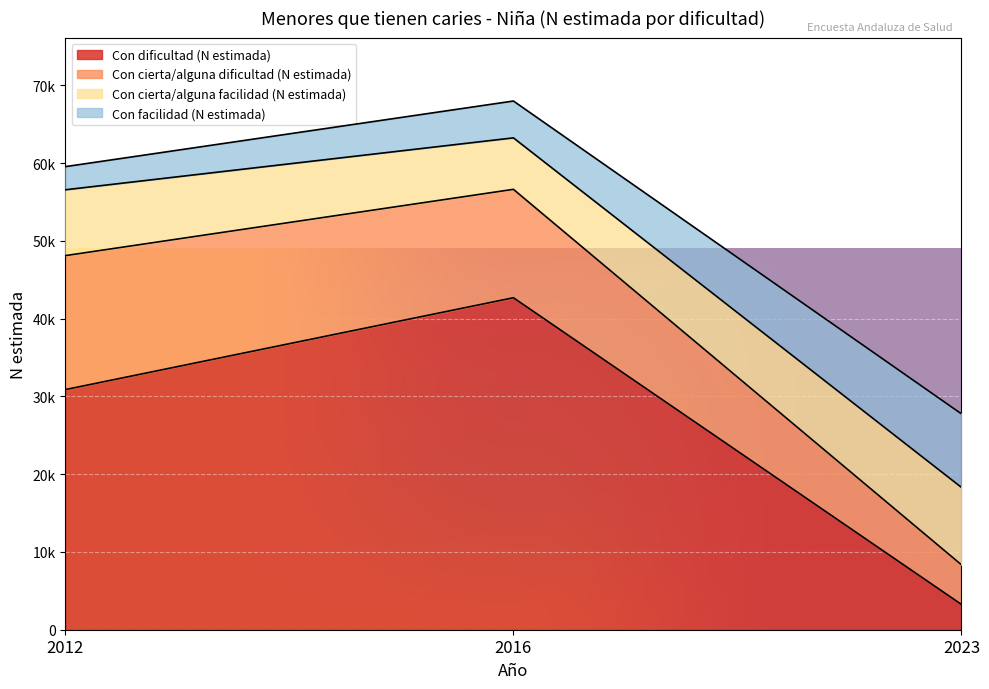

What is the difference between the Con dificultad (N estimada) values at 2012 and 2023?

27624.0